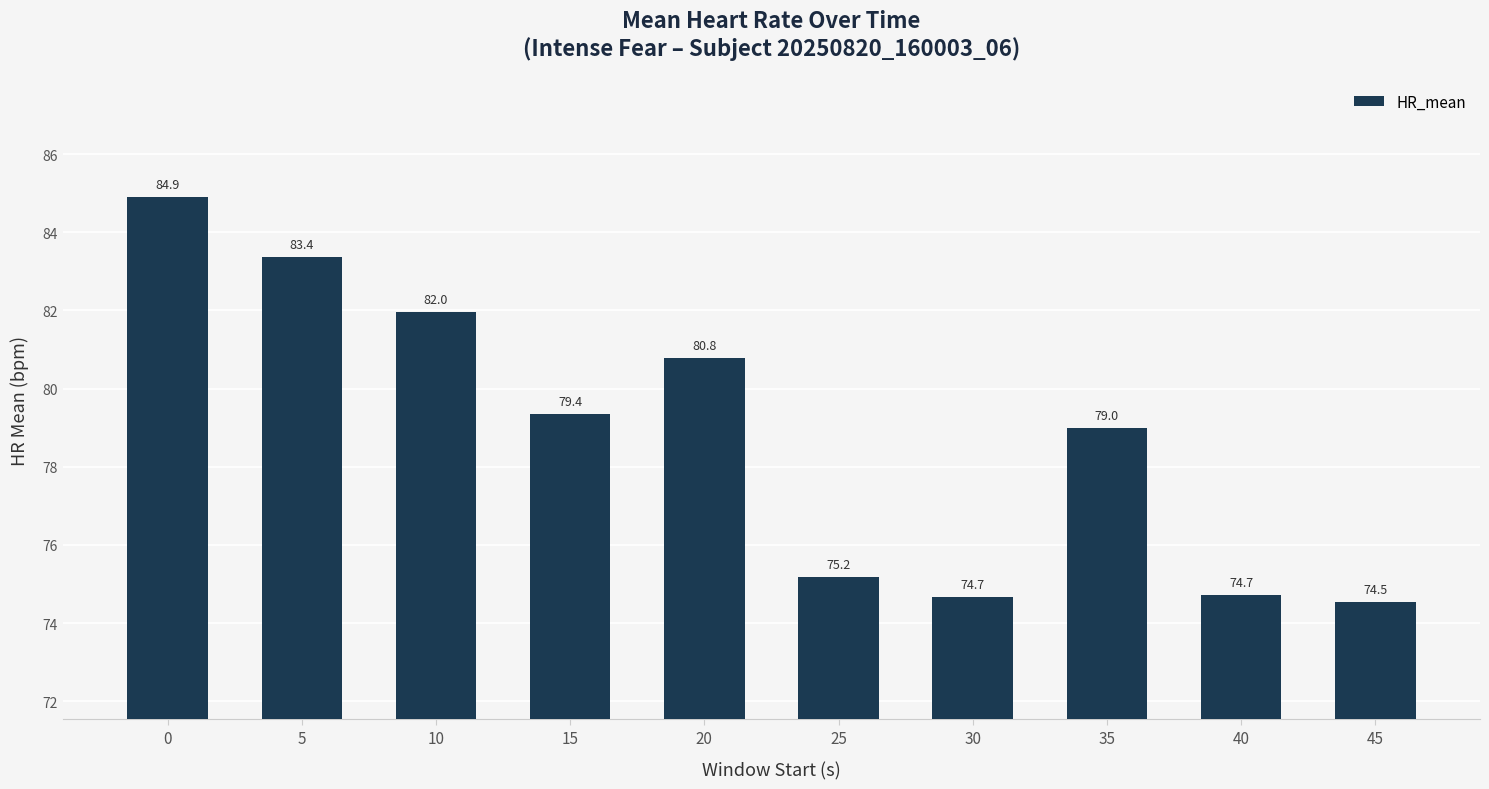

What is the approximate value at 5?

83.4